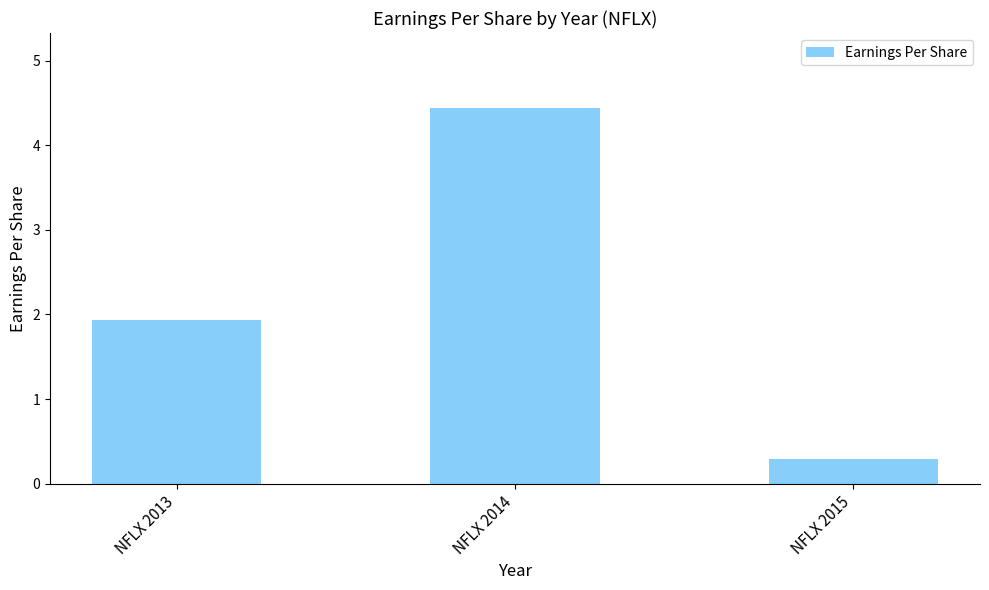

Count the number of values greater than 1.

2